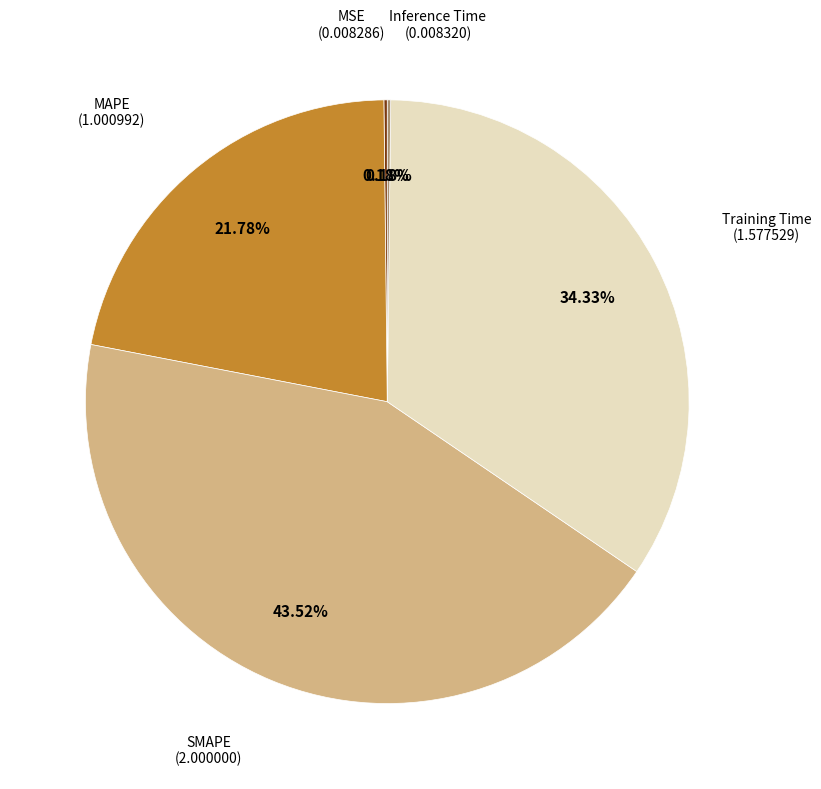

Is there any slice that represents more than half of the pie?

No